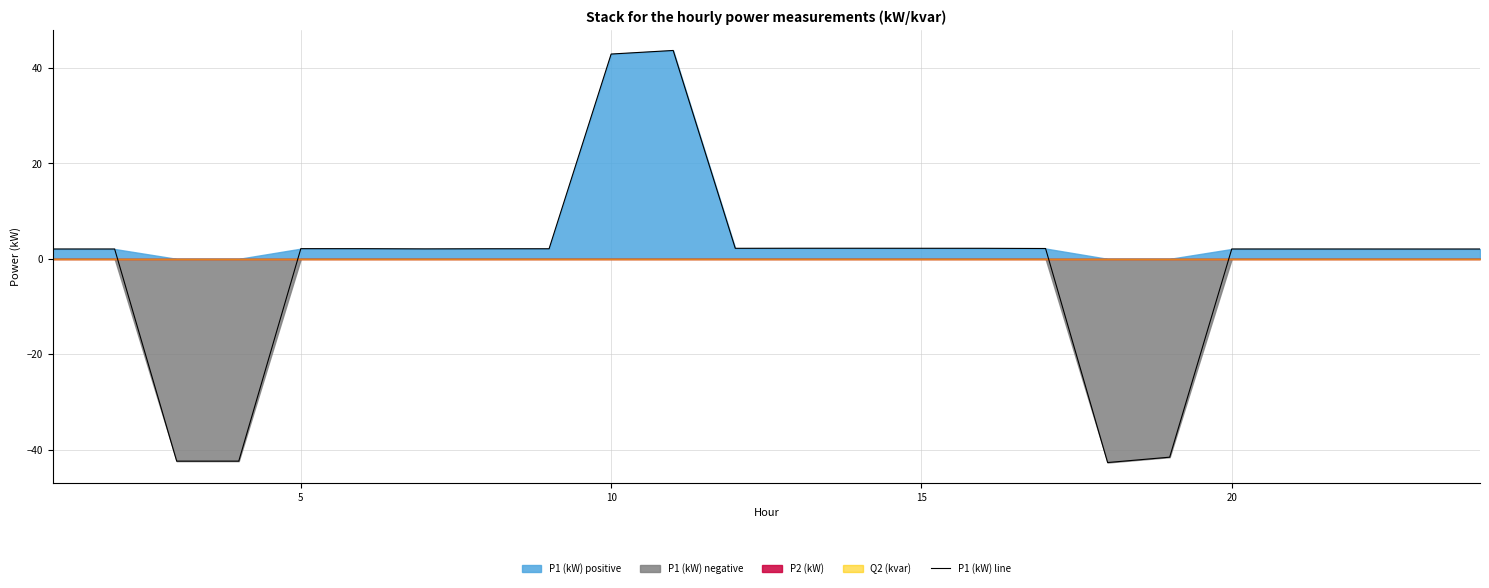

How many categories are shown in the chart?

24